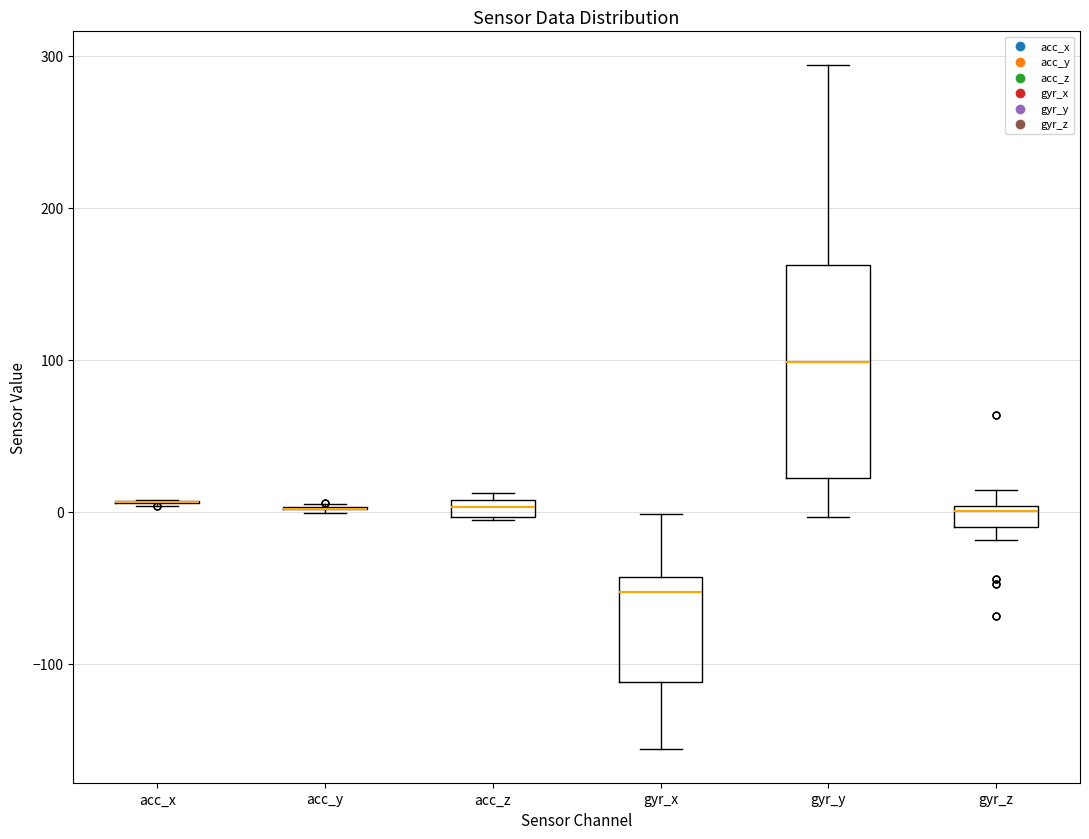

Which box is the tallest, from its lower edge to its upper edge?

gyr_y